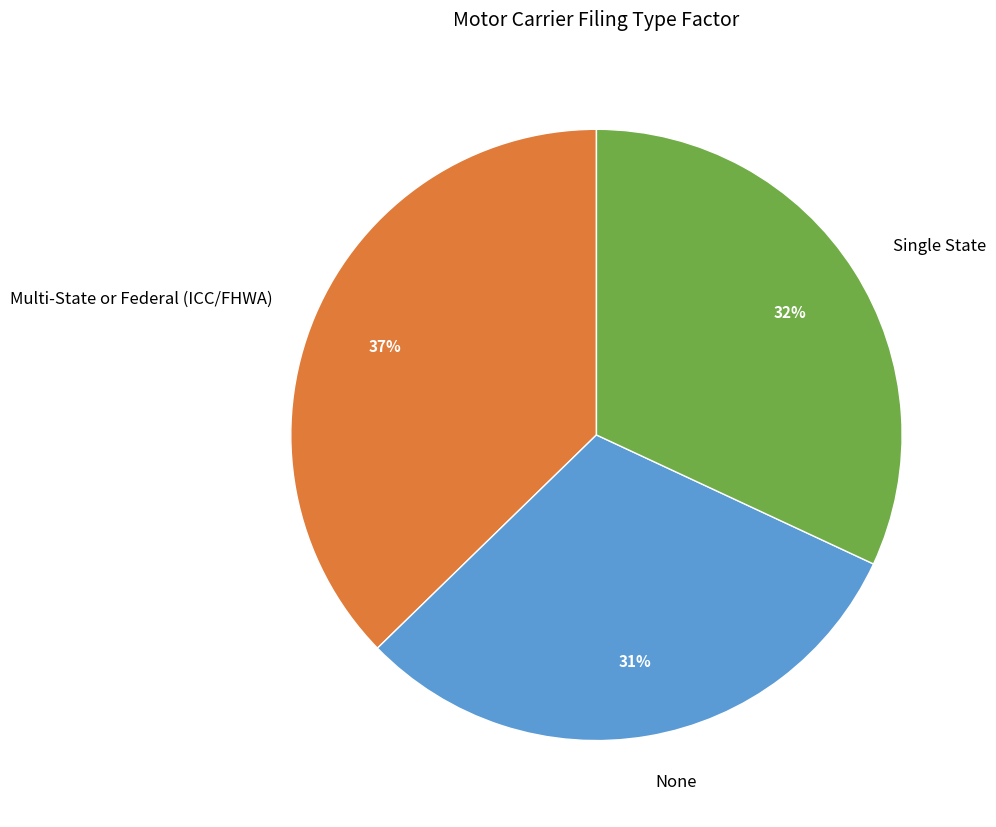

How many slices are in this pie chart?

3